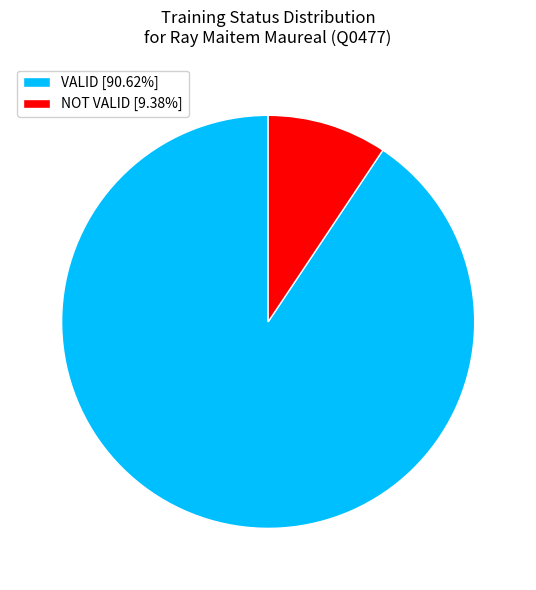

Between VALID and NOT VALID, which is larger?

VALID